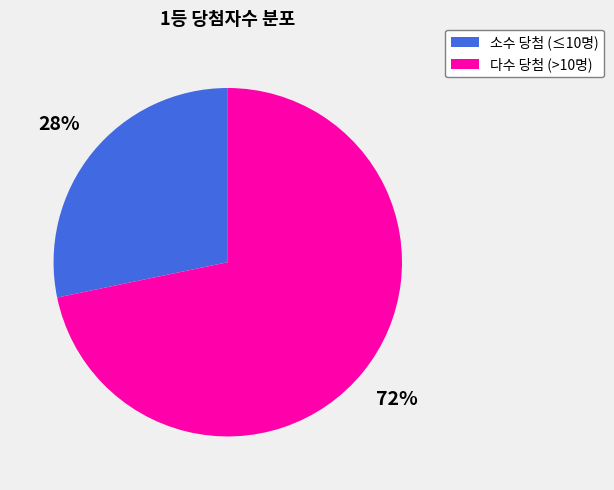

Does any single category account for the majority?

Yes